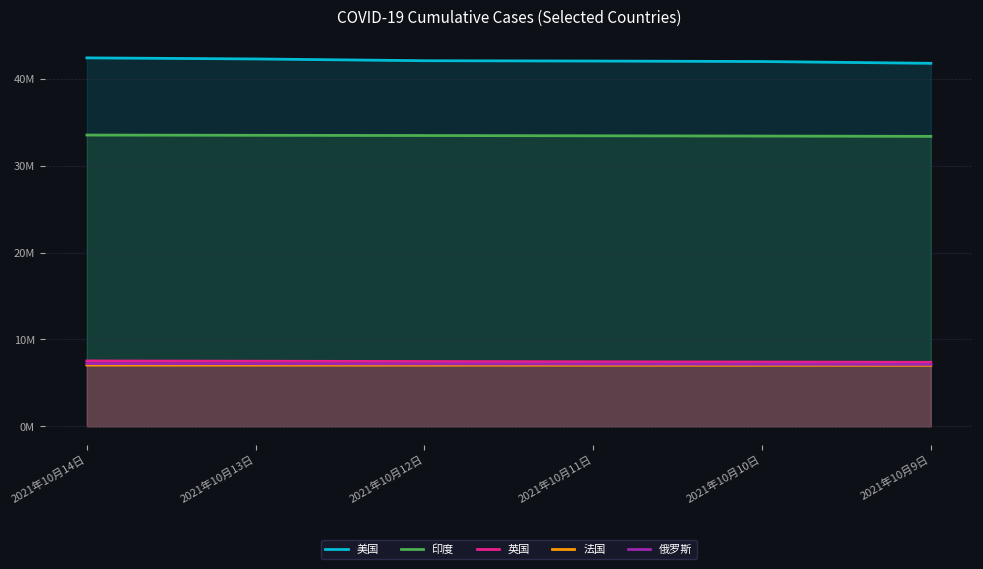

What is the sum of all 印度 values?

200761732